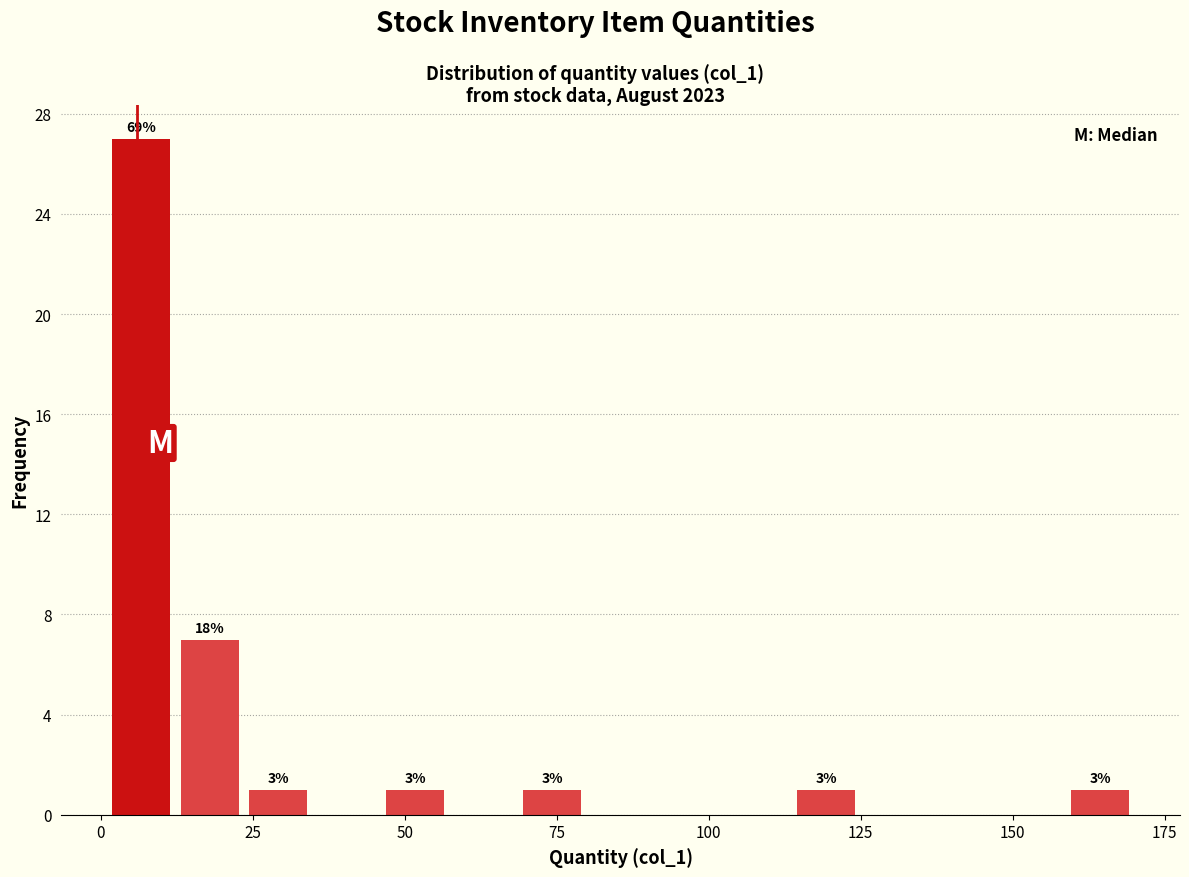

Around what value on the x-axis is the tallest bar? Give the approximate position of its centre, as read against the axis.

5